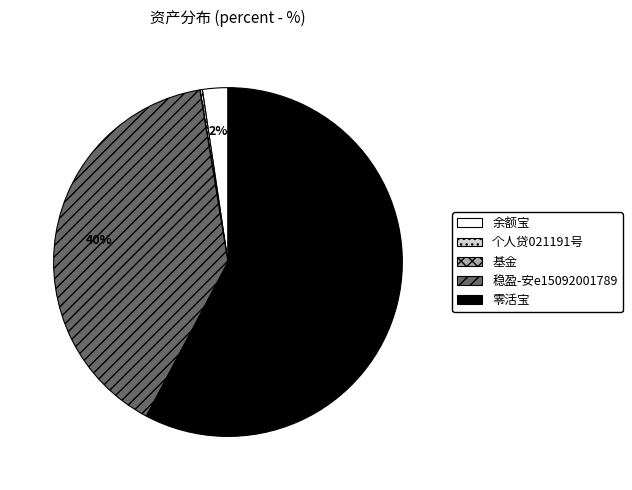

To the nearest percent, what is the average slice percentage?

20%